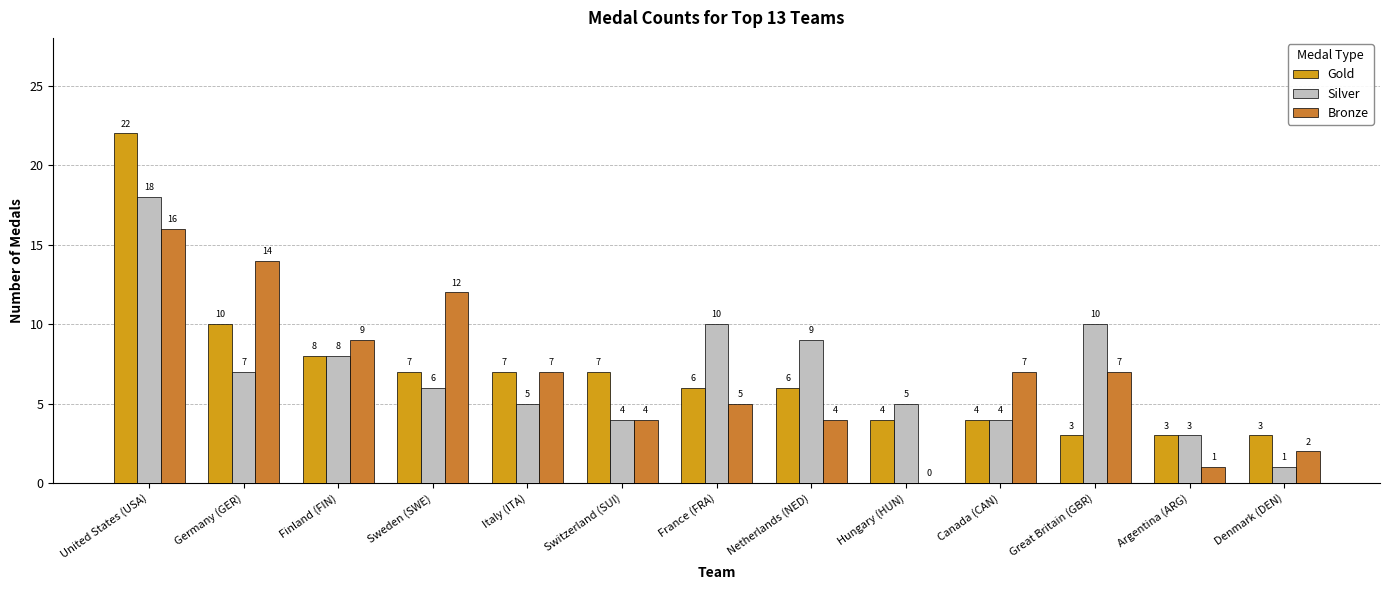

What is the average value of the Bronze series?

7